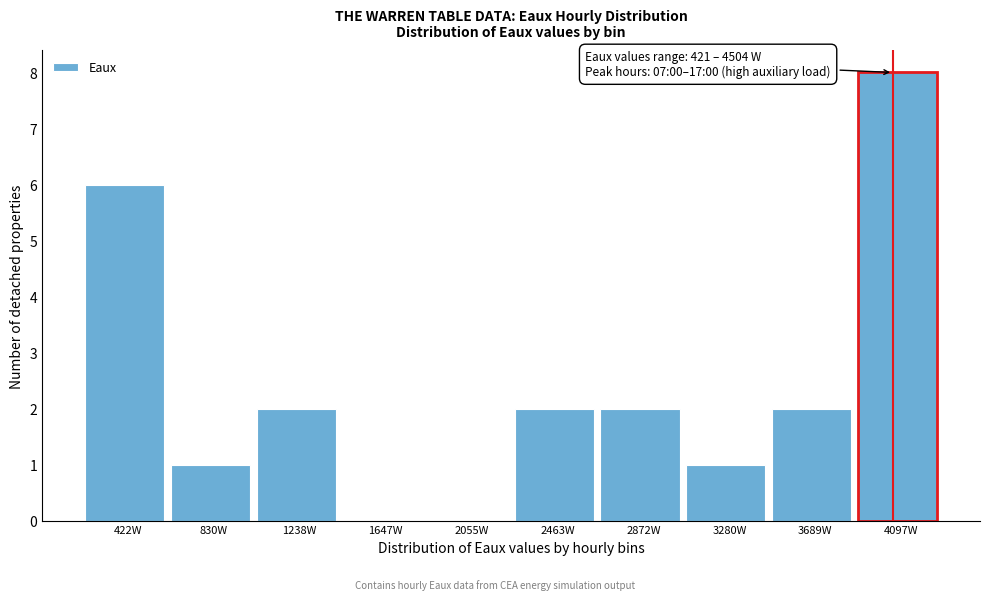

Reading left to right, extract all data points from this chart.

422W=6	830W=1	1238W=2	1647W=0	2055W=0	2463W=2	2872W=2	3280W=1	3689W=2	4097W=8